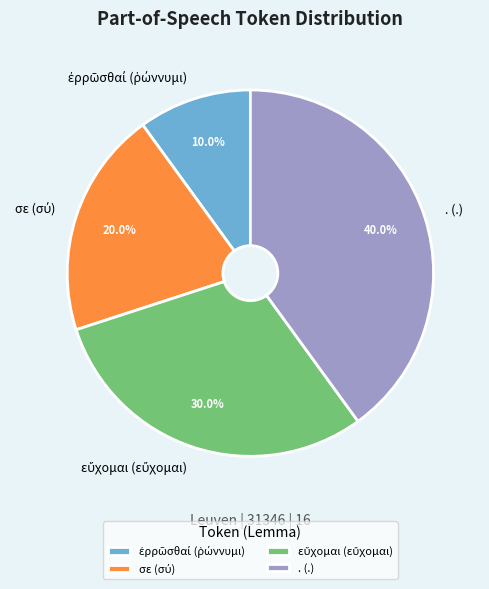

To the nearest percent, what is the average slice percentage?

25%